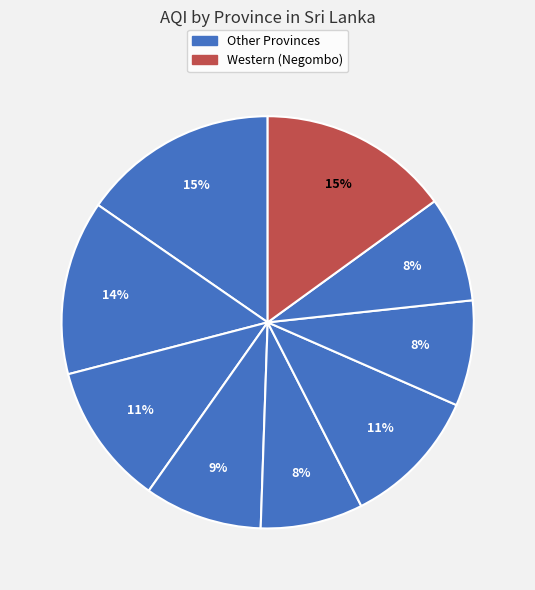

Count the number of slices in the pie.

9